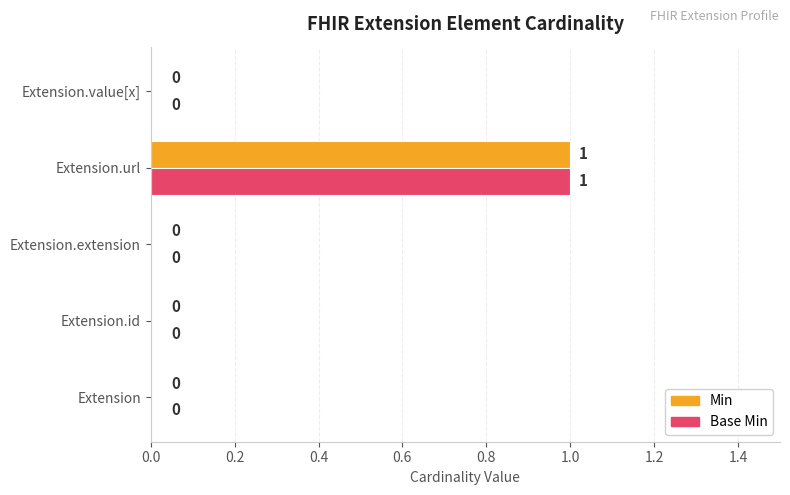

How many data points does each series have?

5